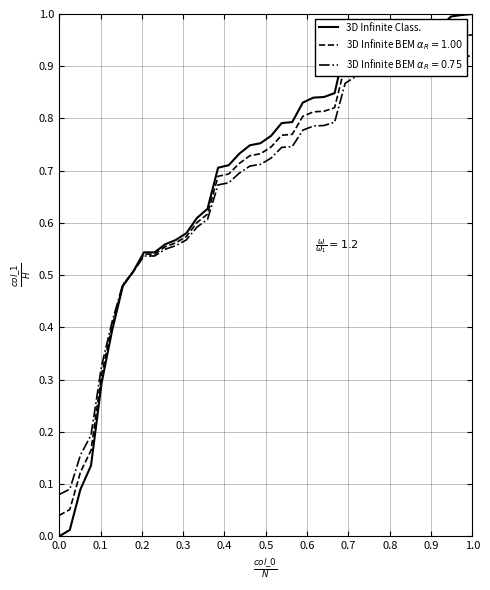

How many lines are shown in the chart?

3